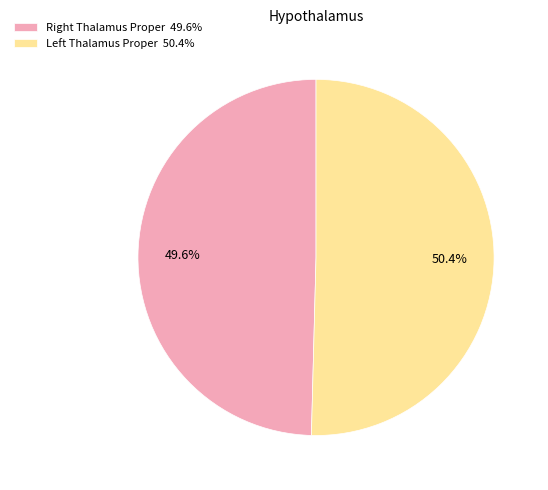

Which slice is the largest?

Left Thalamus Proper